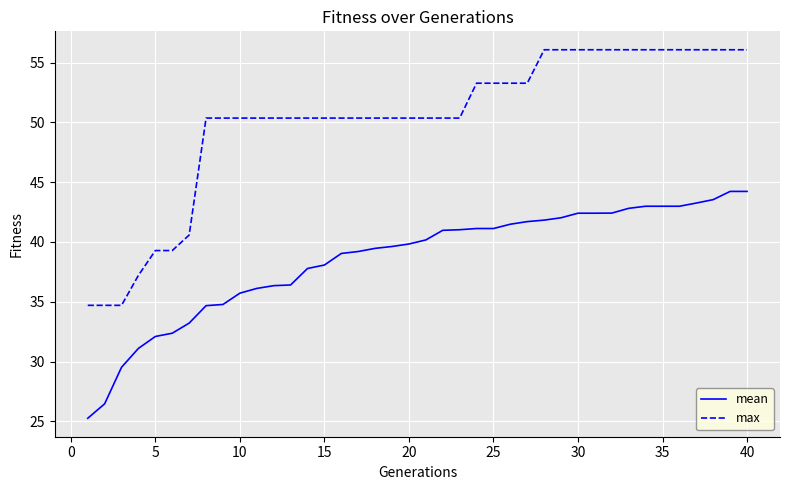

True or false: max and mean intersect in this chart.

False